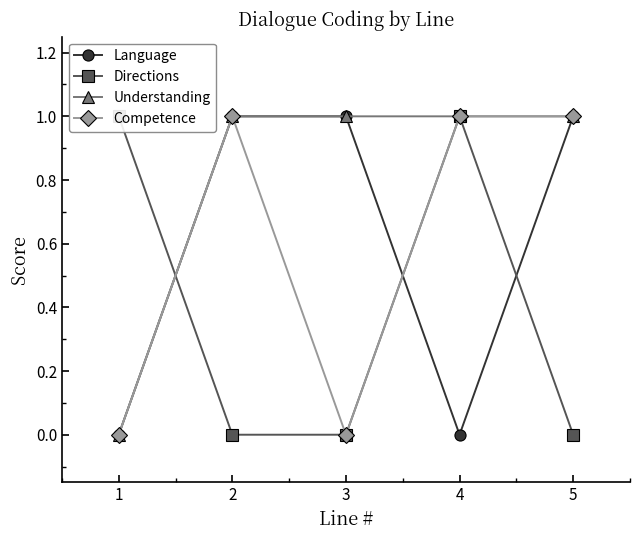

What is the greatest value displayed?

1